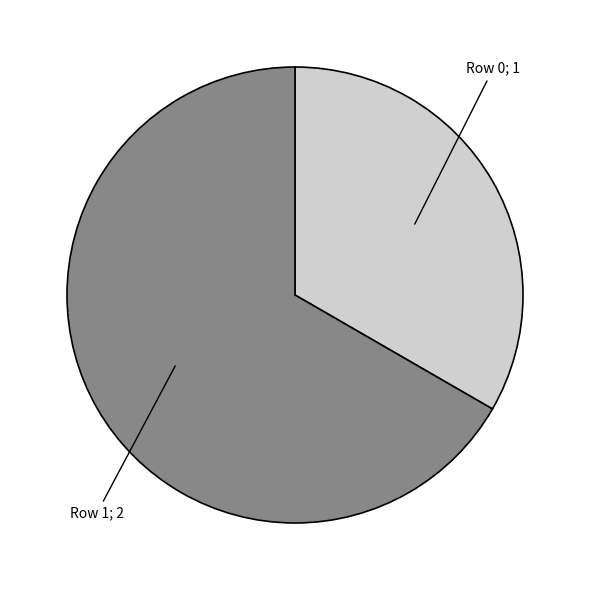

Is there any slice that represents more than half of the pie?

Yes